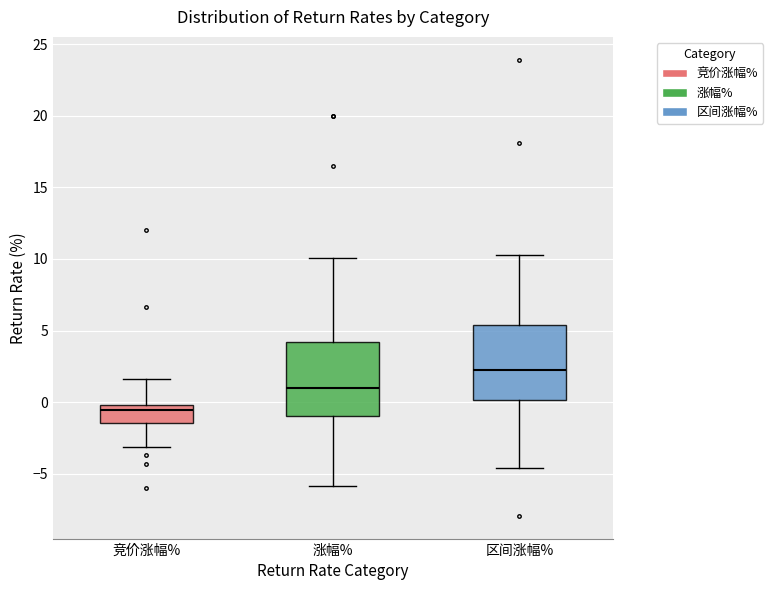

Where is the upper edge of the box for 区间涨幅% on the y-axis? The values are not printed on the chart, so give them approximately, as read against the axis.

5.5